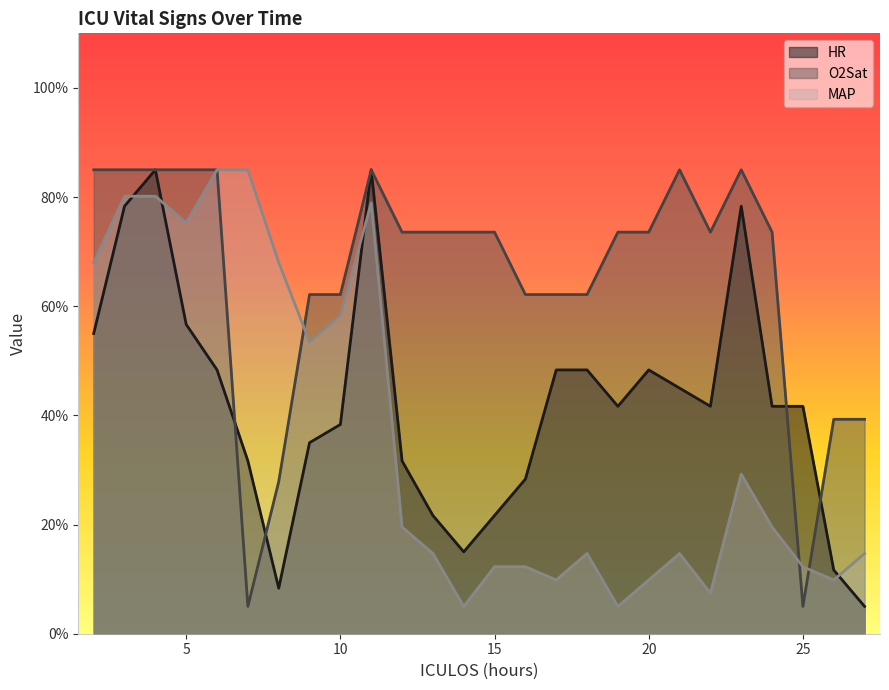

At which label does O2Sat first exceed 73?

2